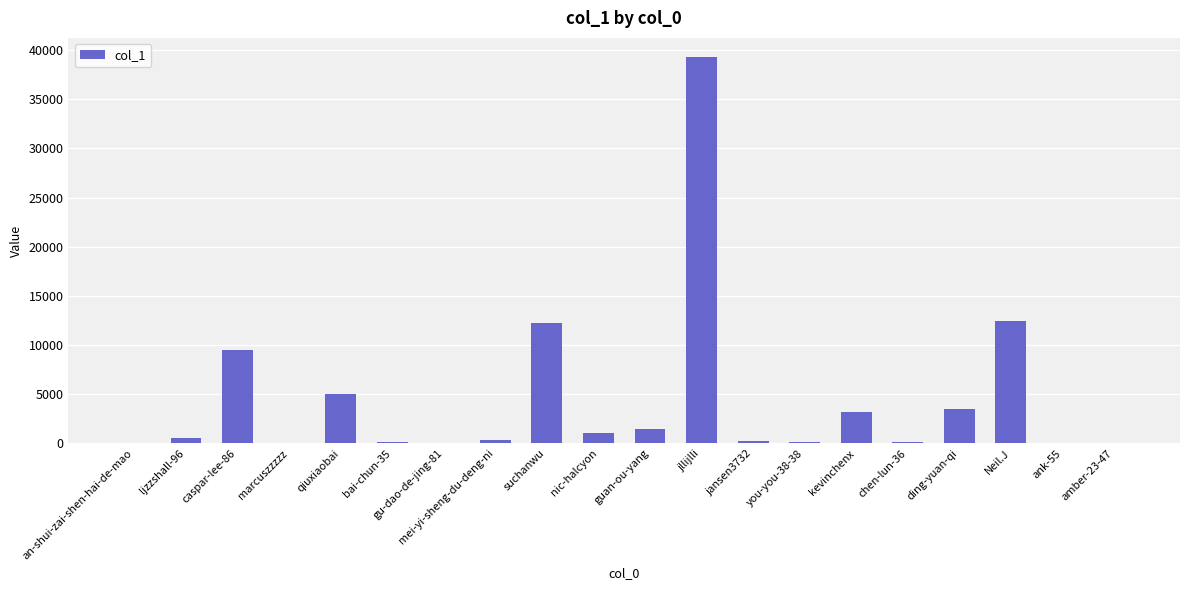

Is it true that the value at nic-halcyon is 1006?

True